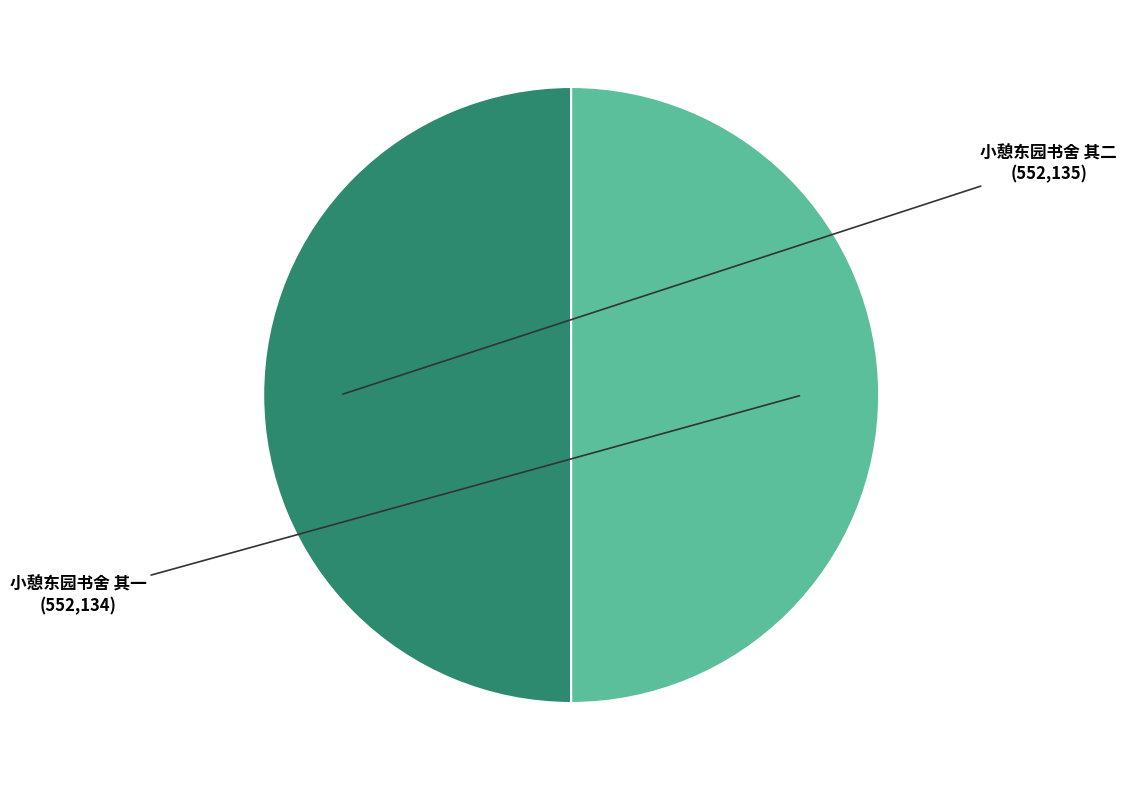

What is the ratio of the value at 小憩东园书舍 其二 to the value at 小憩东园书舍 其一?

1.0